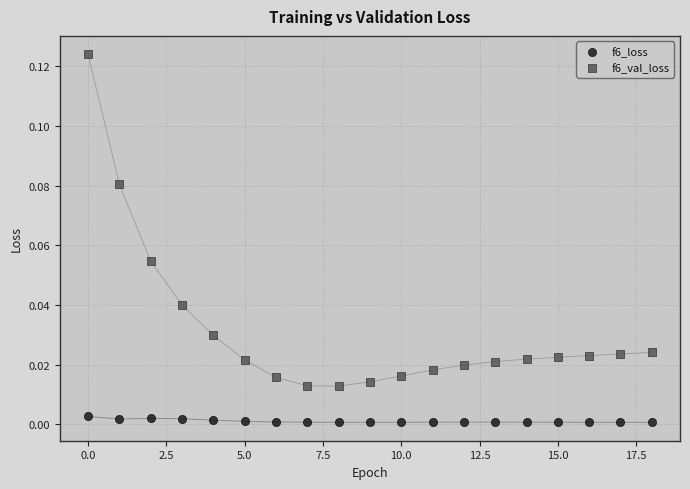

What are all the series names shown in the legend?

f6_loss, f6_val_loss